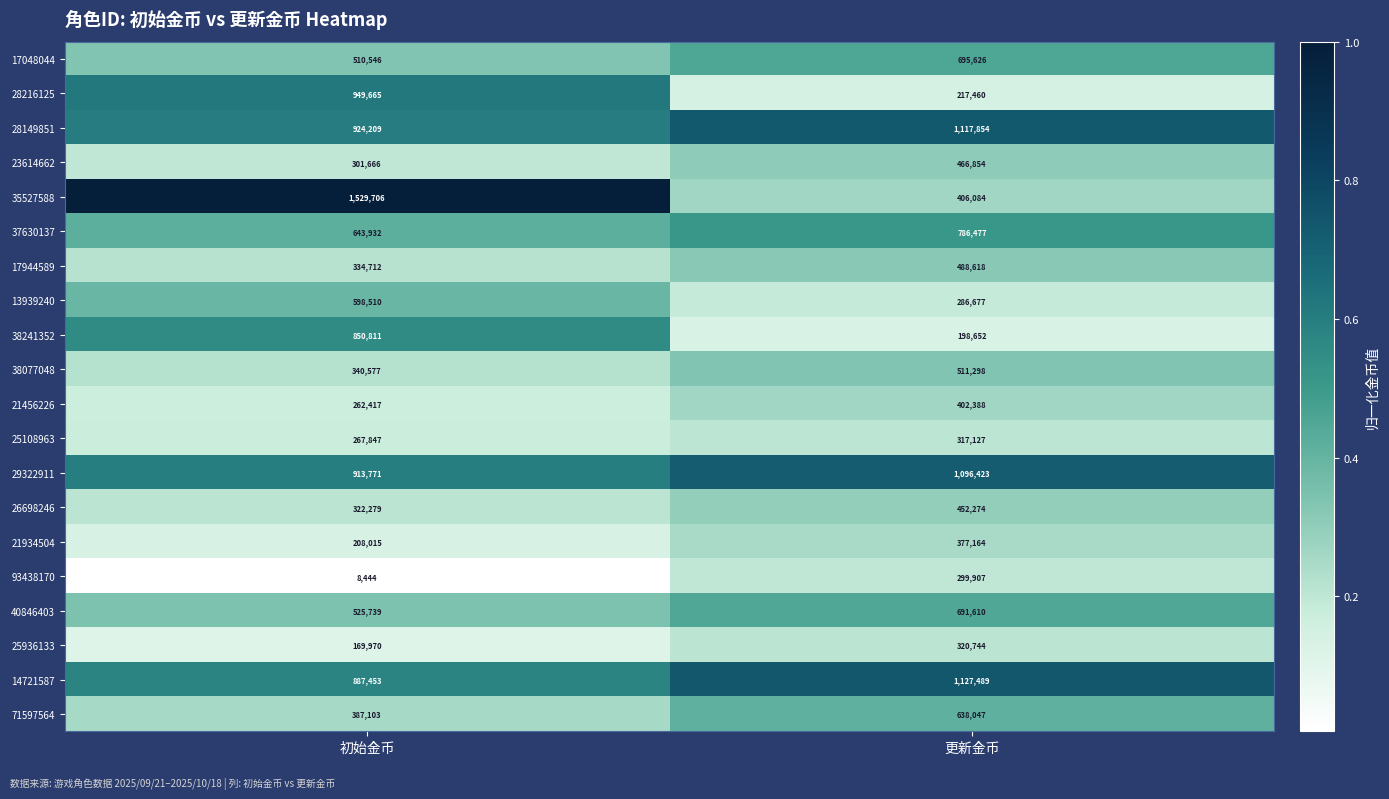

Which series has the largest total across all categories?

28149851